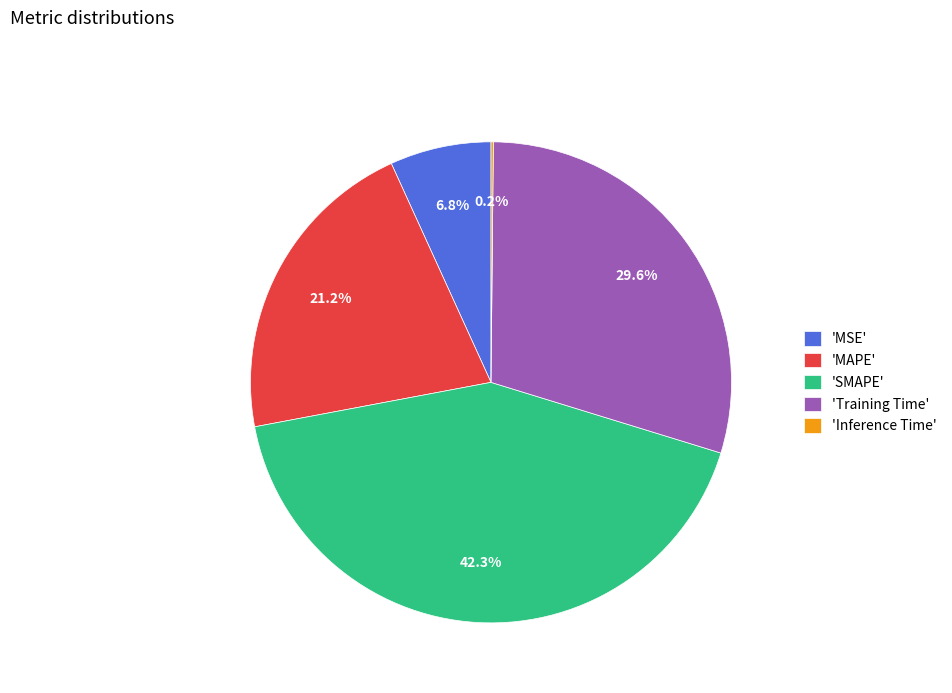

What is the total percentage of 'Training Time' and 'MSE'?

36.4%